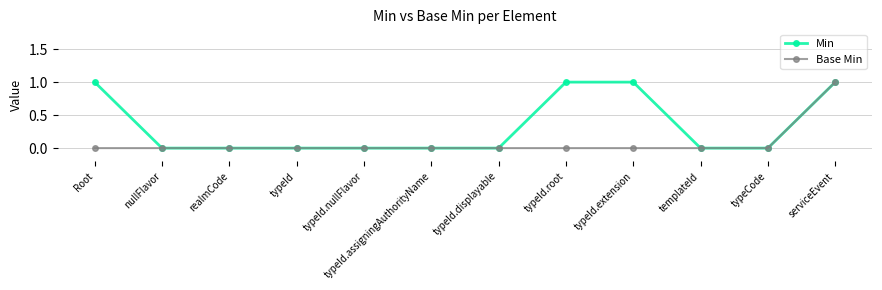

Between typeId.assigningAuthorityName and typeId.root, which series saw the biggest shift?

Min